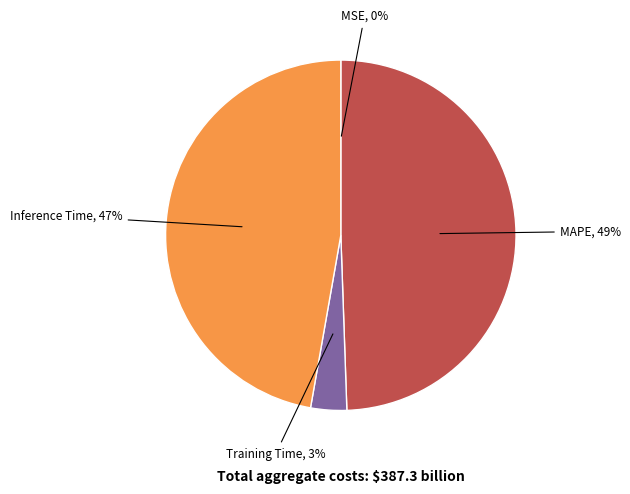

Is there a majority slice in this chart?

No